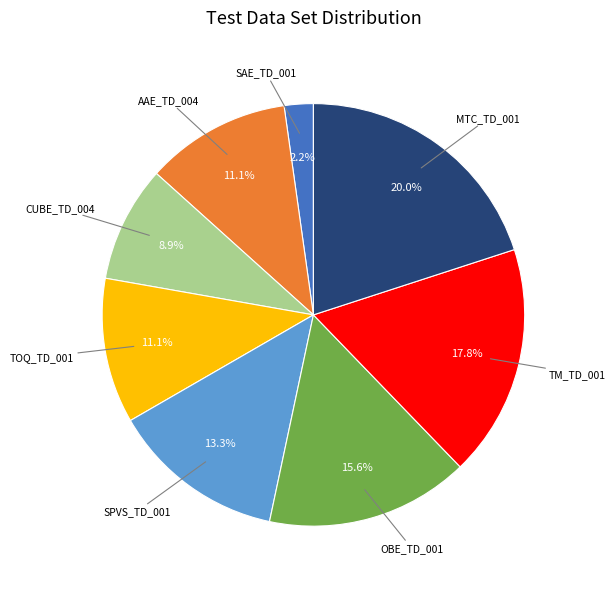

To the nearest percent, what is the difference between the largest and smallest slice percentages?

18%